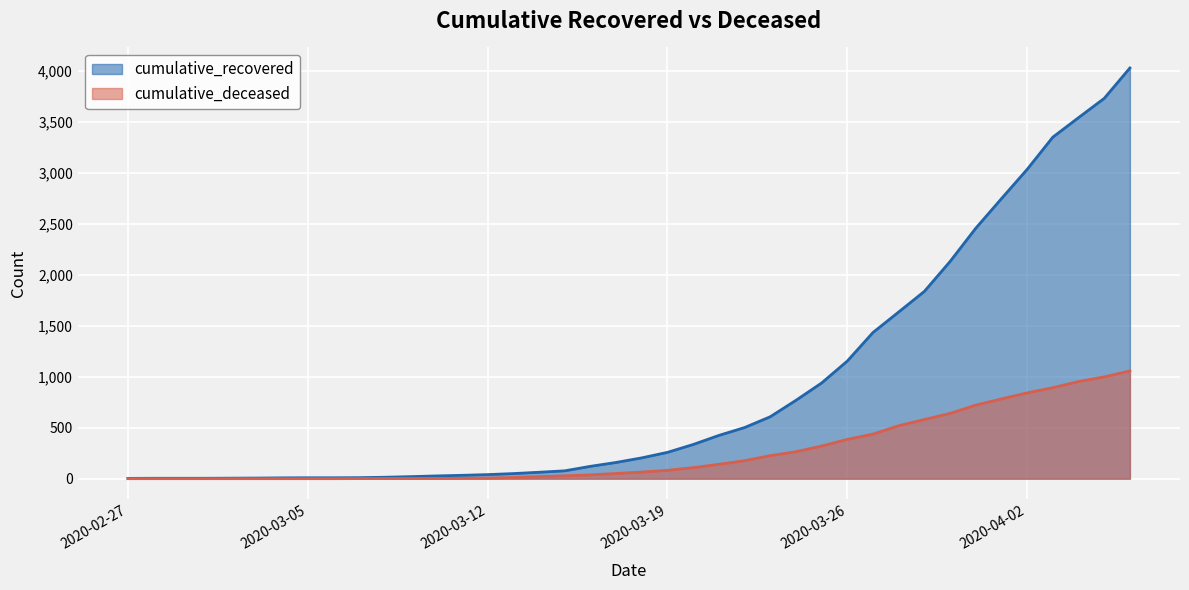

What is the highest value of the cumulative_deceased series?

1056